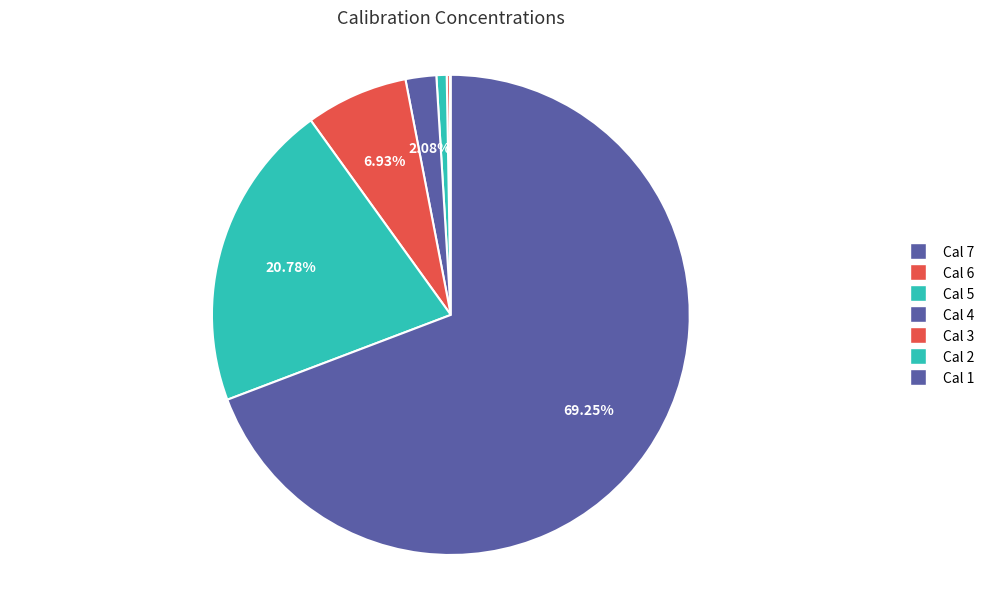

Is the sum of Cal 6 and Cal 2 greater than half?

No